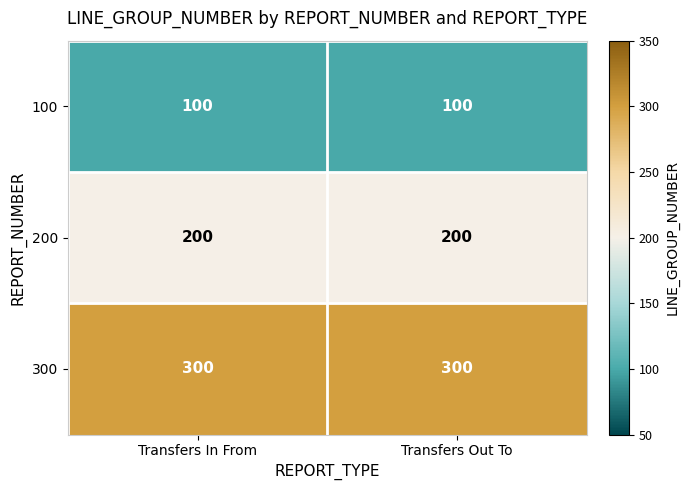

List the series in order of their overall mean, lowest first.

100, 200, 300